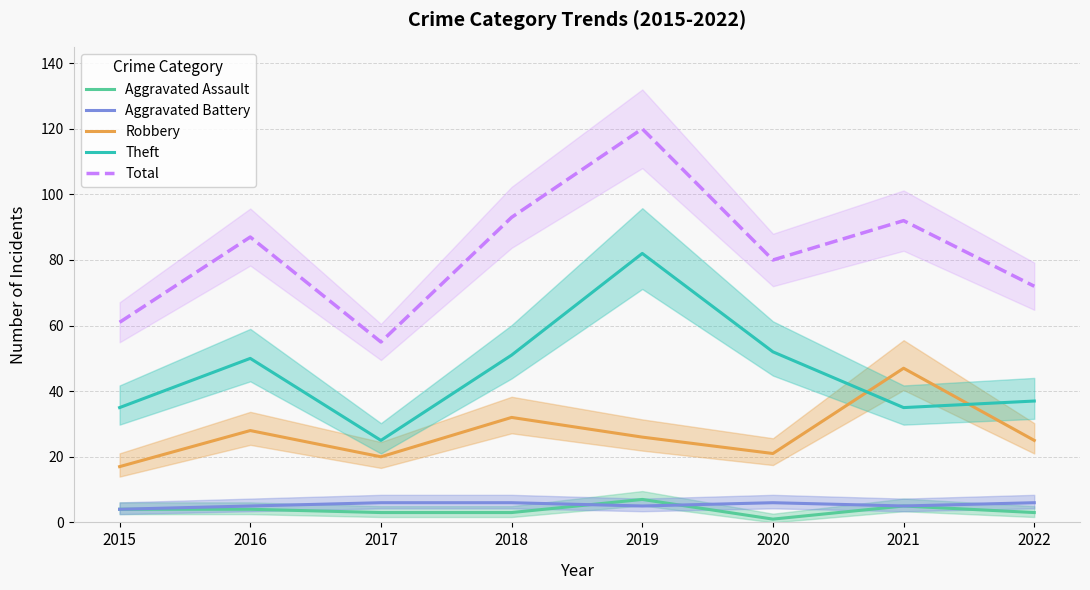

How many lines are shown in the chart?

5